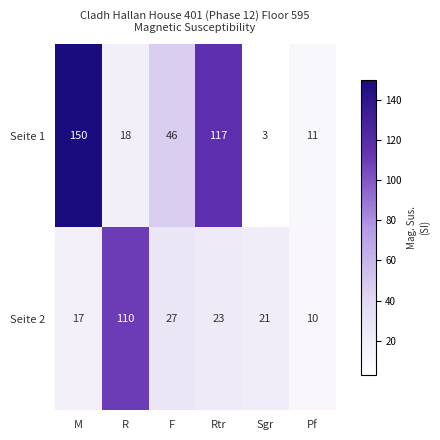

Count the number of data series in this chart.

2